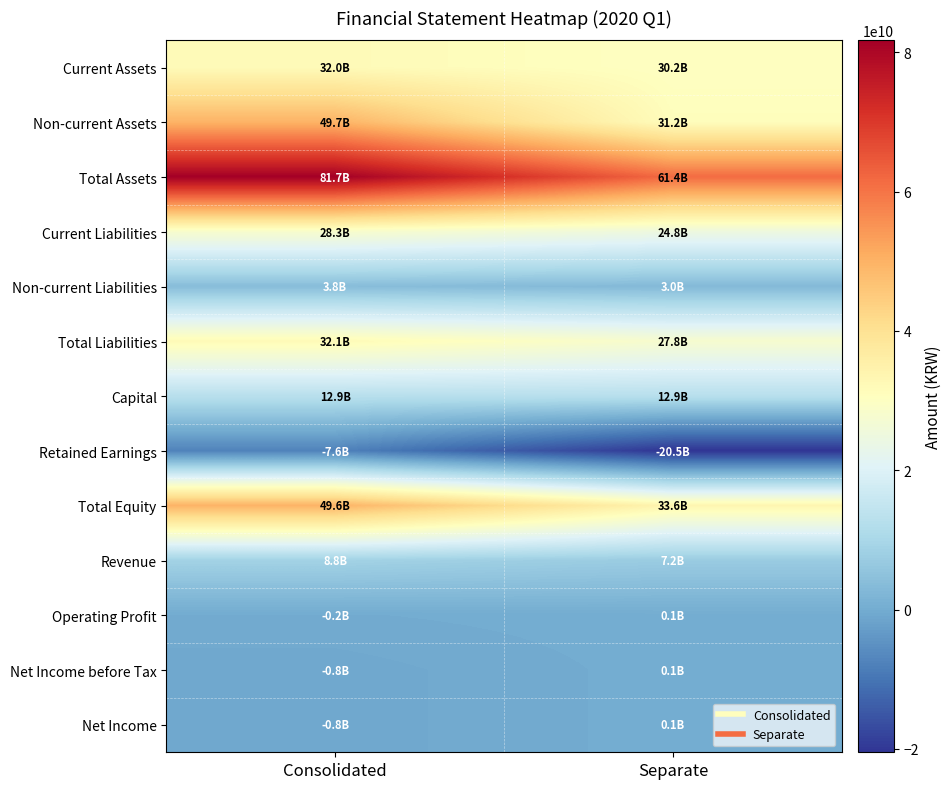

Between Separate and Consolidated, which is larger?

Consolidated